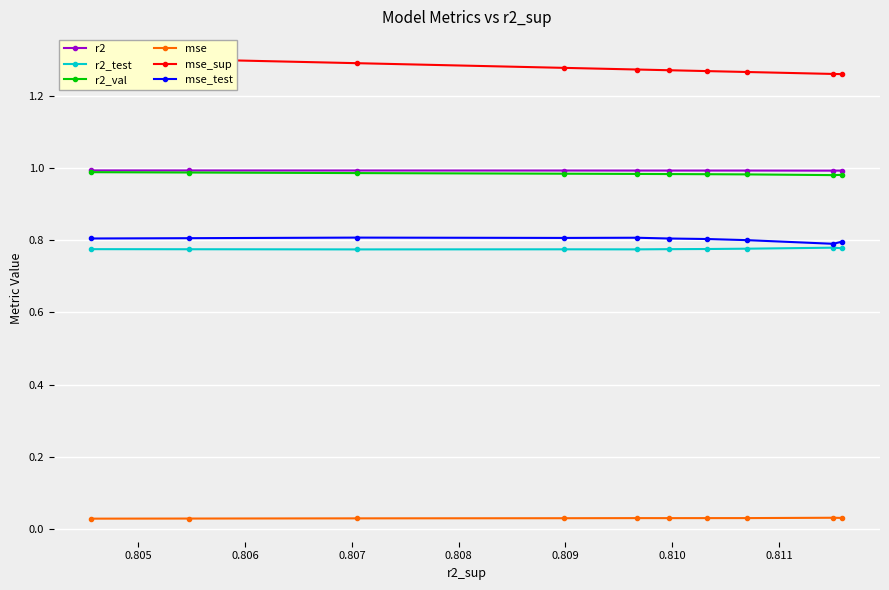

Which series has the widest spread of values?

mse_sup